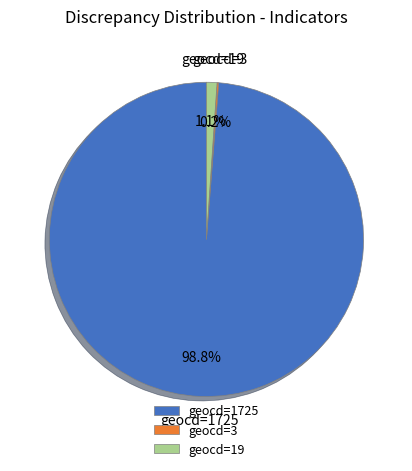

Is there a majority slice in this chart?

Yes